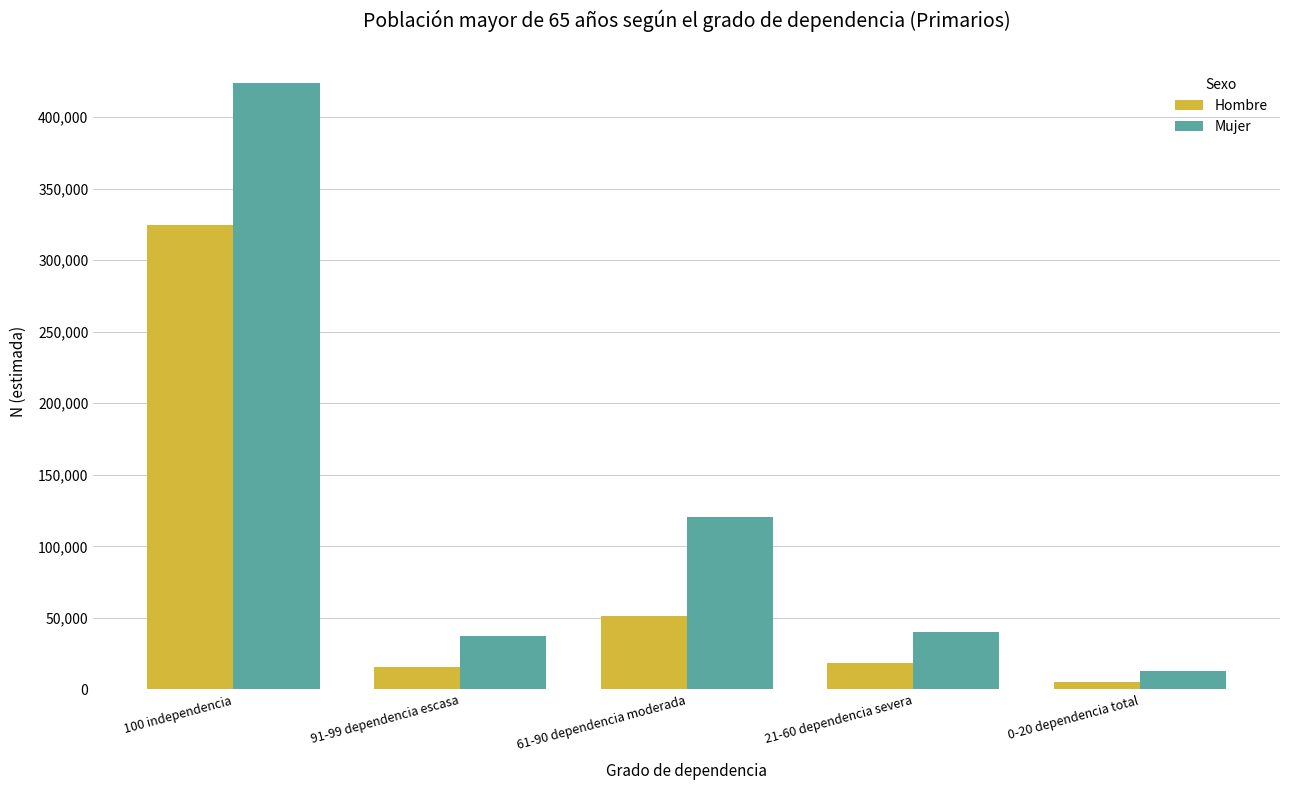

Rank the series by their average value, from lowest to highest.

Hombre, Mujer